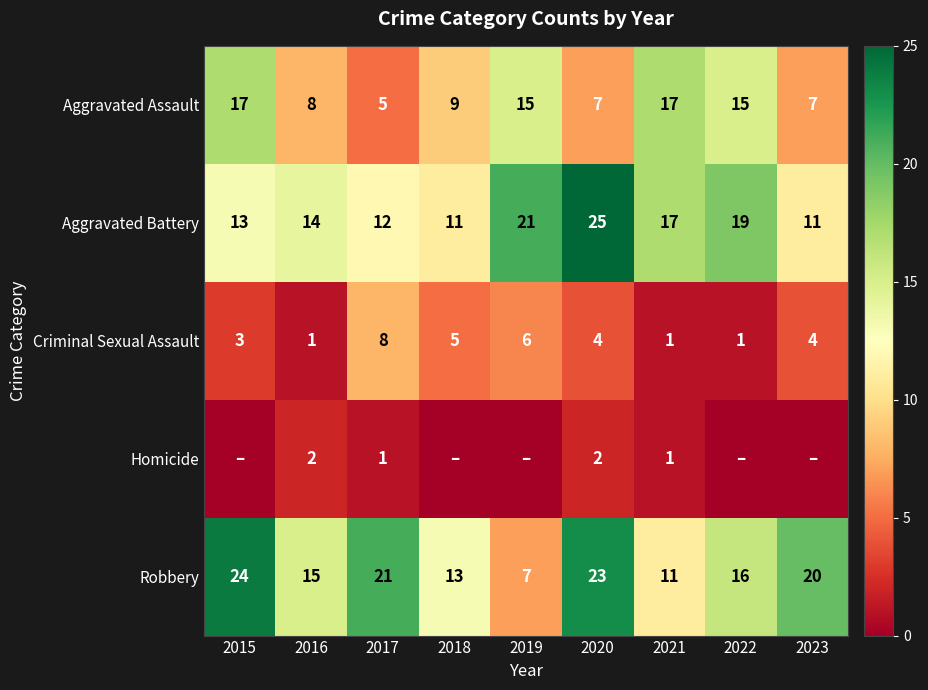

What is the total value across all series at 2019?

49